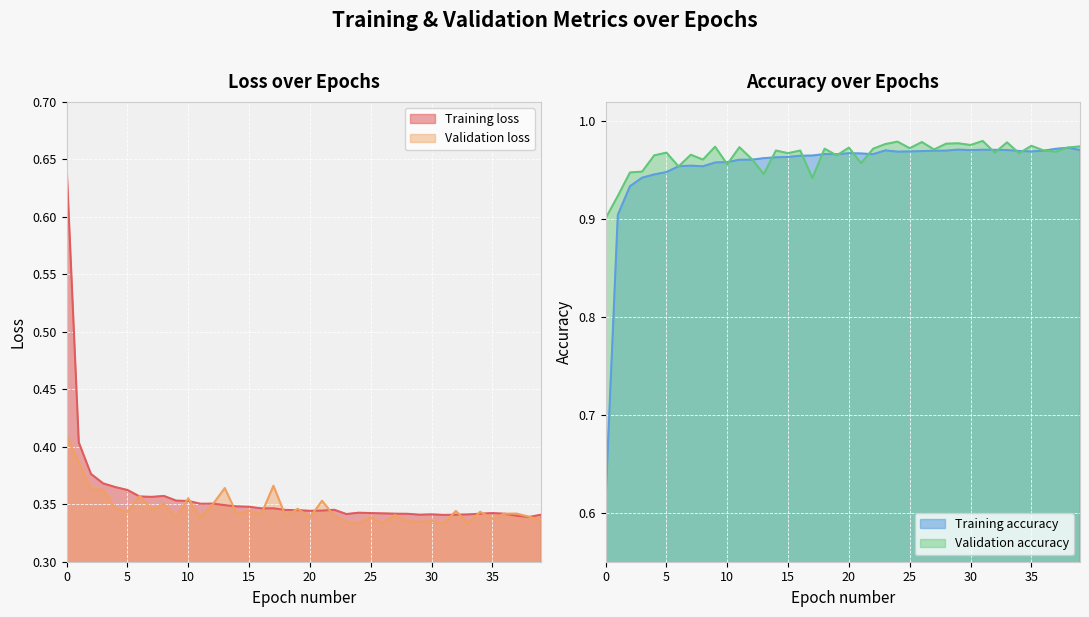

What are all the series names shown in the legend?

Training loss, Validation loss, Training accuracy, Validation accuracy